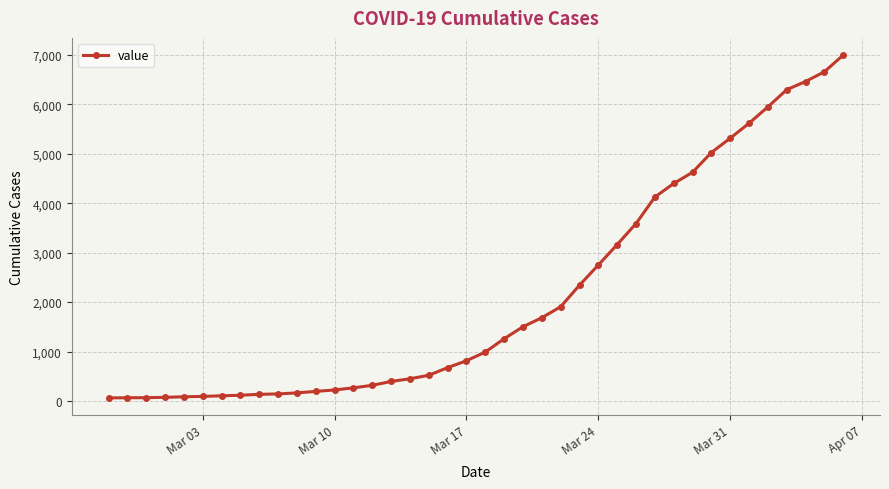

What is the greatest value displayed?

6994